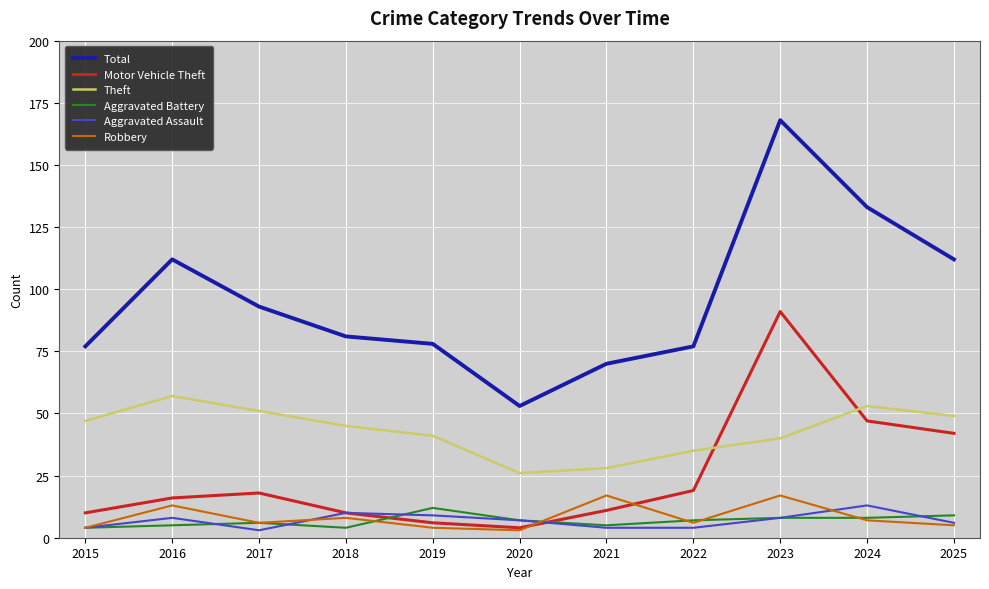

Where do Aggravated Battery and Motor Vehicle Theft first cross each other?

2018 and 2019